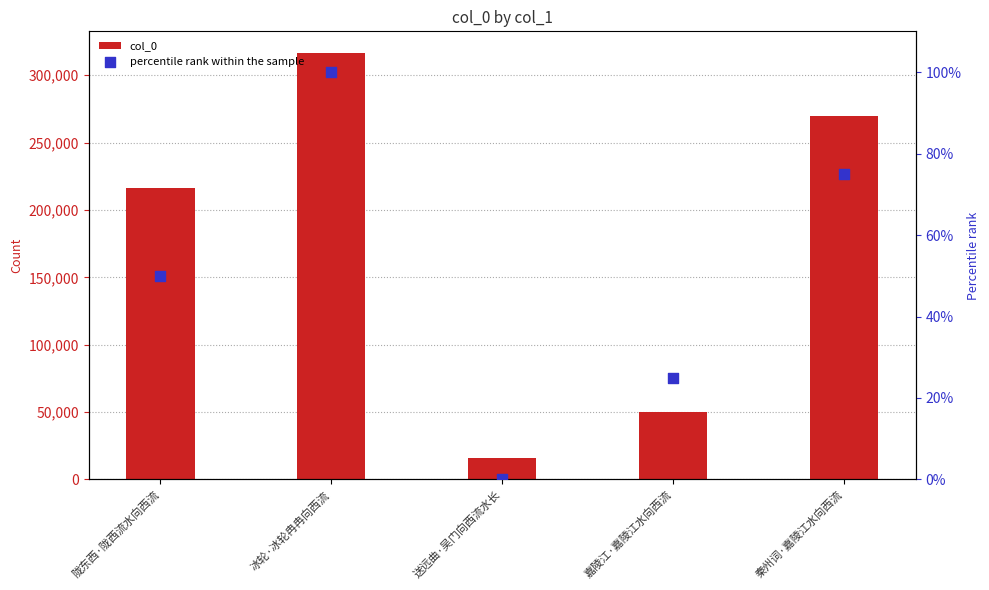

What is the total value across all series at 陇东西·陇西流水向西流?

216478